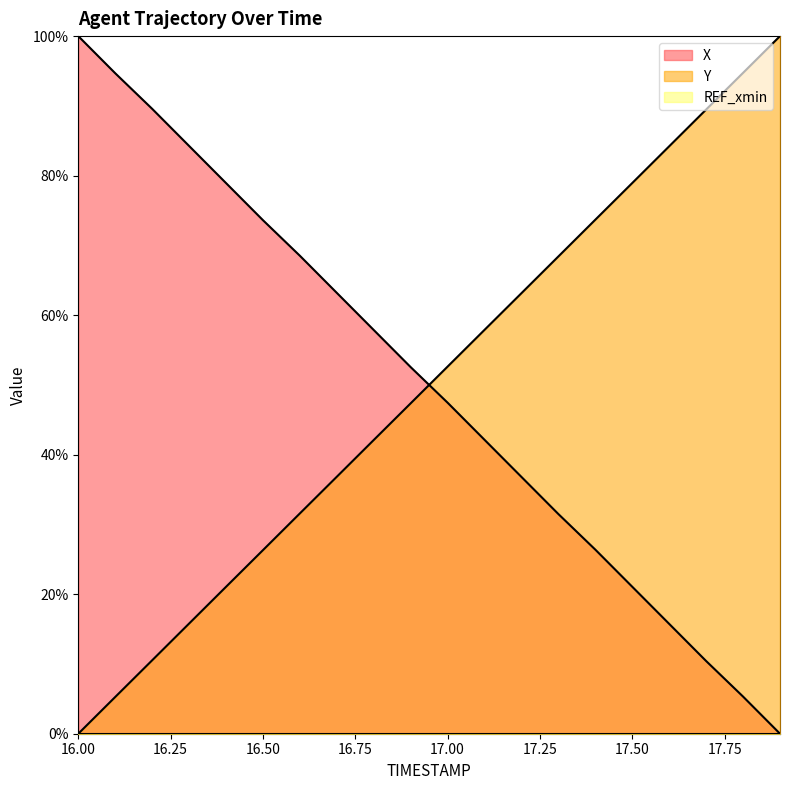

Between which two adjacent categories do X and Y first intersect?

16.9 and 17.0